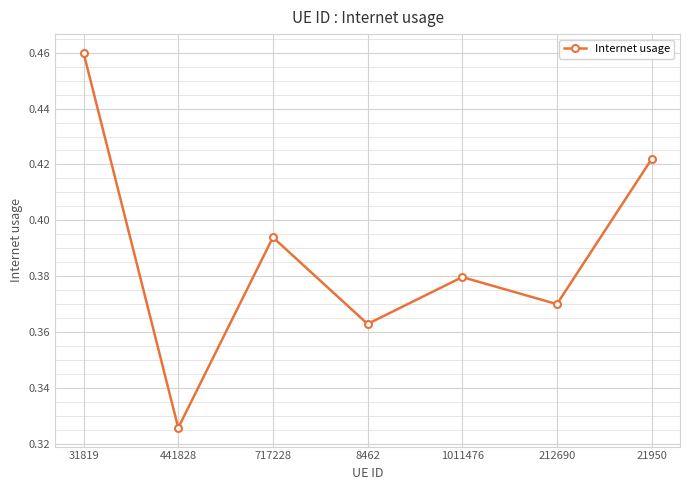

List the labels in order of value, smallest first.

441828, 8462, 212690, 1011476, 717228, 21950, 31819